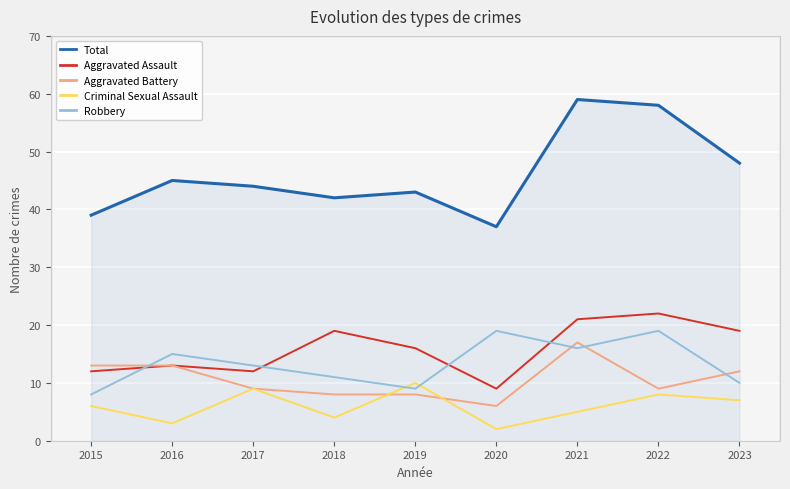

Where does the Total series first go above 44?

2016